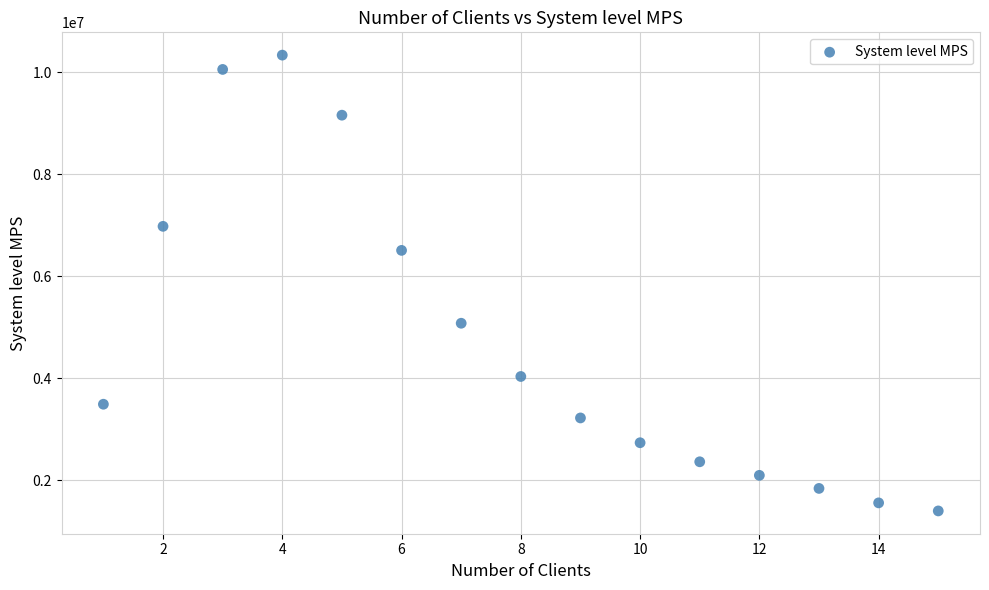

What Y value in the scatter plot is closest to 5865054?

6505240.3